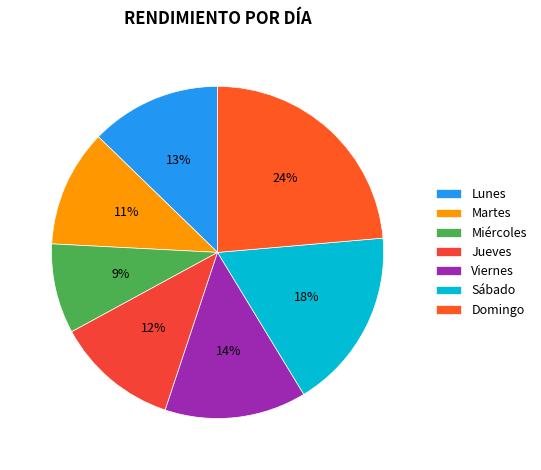

The Lunes slice represents 25% of the pie. True or false?

False